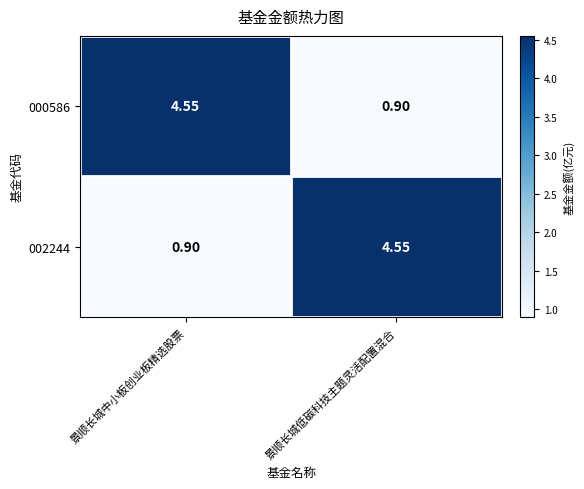

What is the total value across all series at 景顺长城中小板创业板精选股票?

5.5